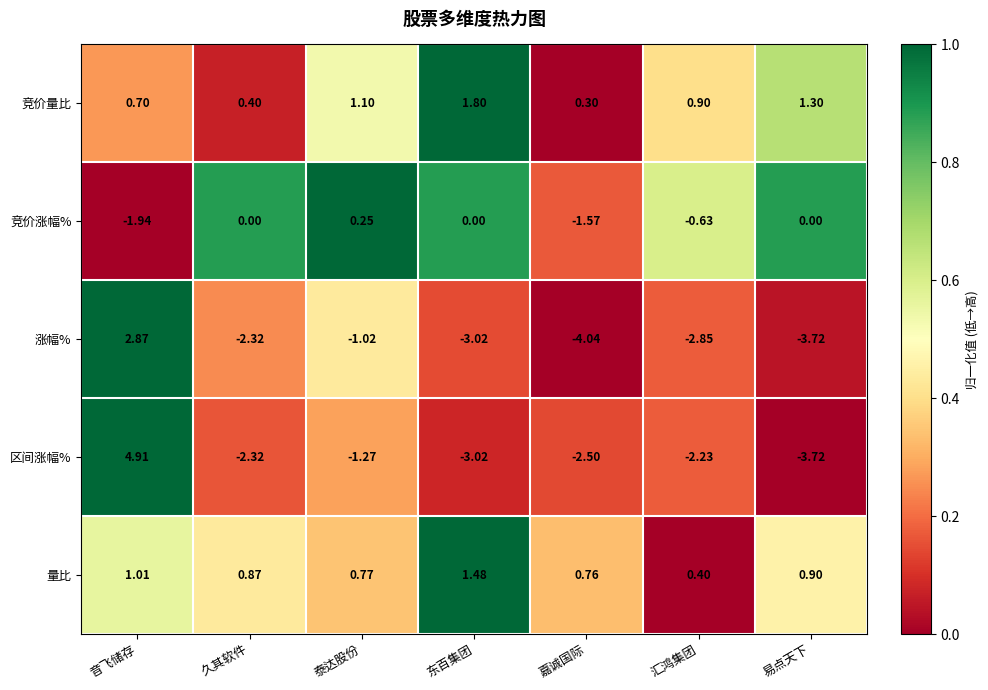

What is the total value across all series at 东百集团?

-2.8